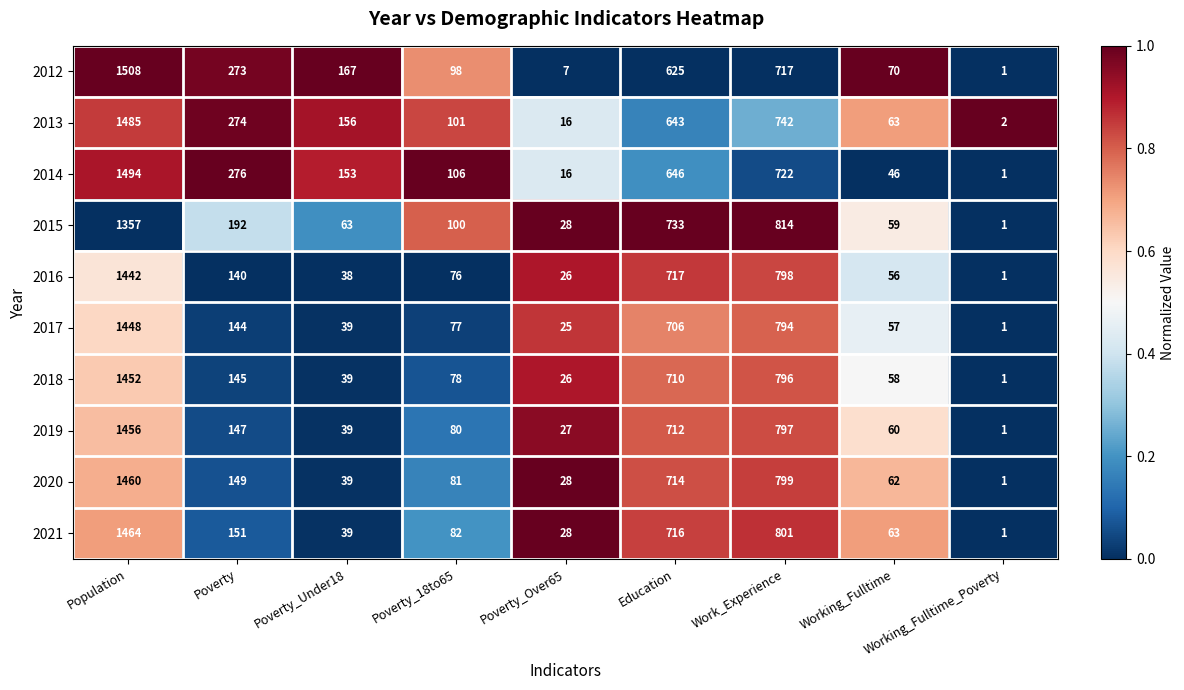

Which category has the lowest value across all series?

Working_Fulltime_Poverty